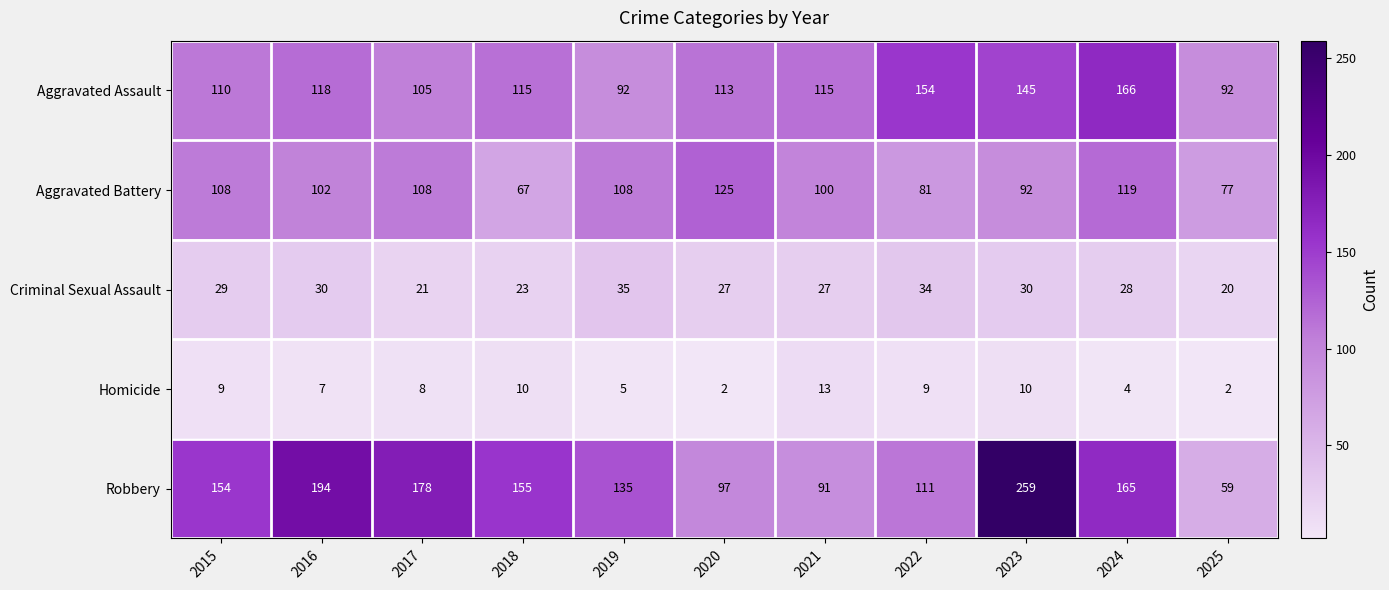

Which series changed the most between 2020 and 2024?

Robbery